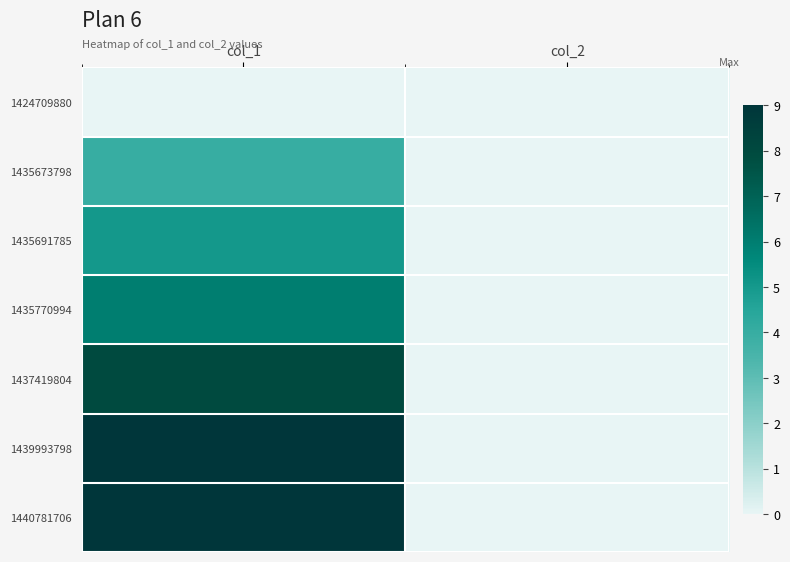

Which series has the largest range (max minus min)?

1439993798